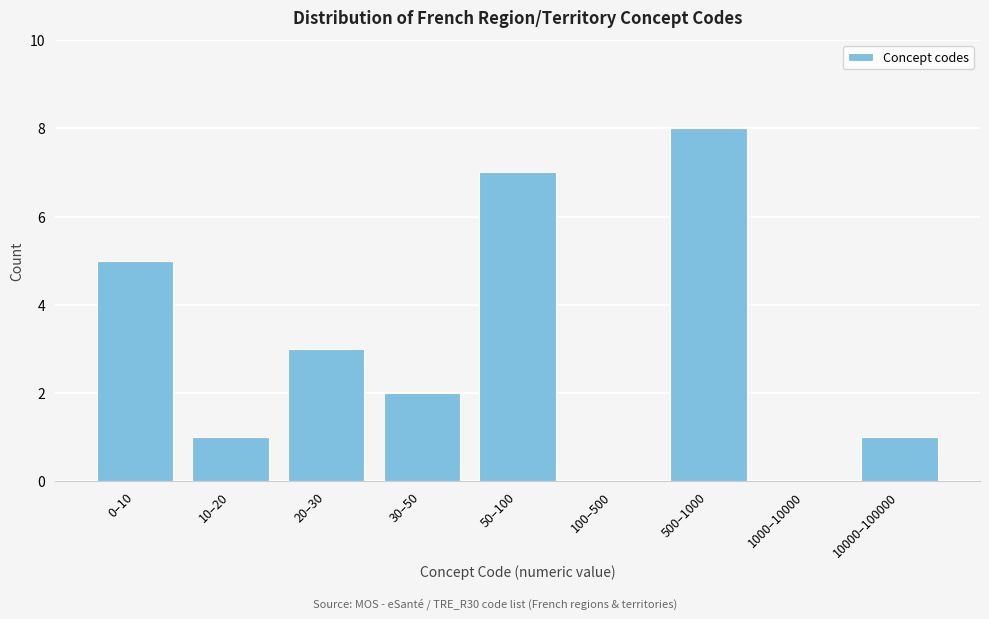

Reading left to right, what are all the values shown in this chart?

0–10=5	10–20=1	20–30=3	30–50=2	50–100=7	100–500=0	500–1000=8	1000–10000=0	10000–100000=1